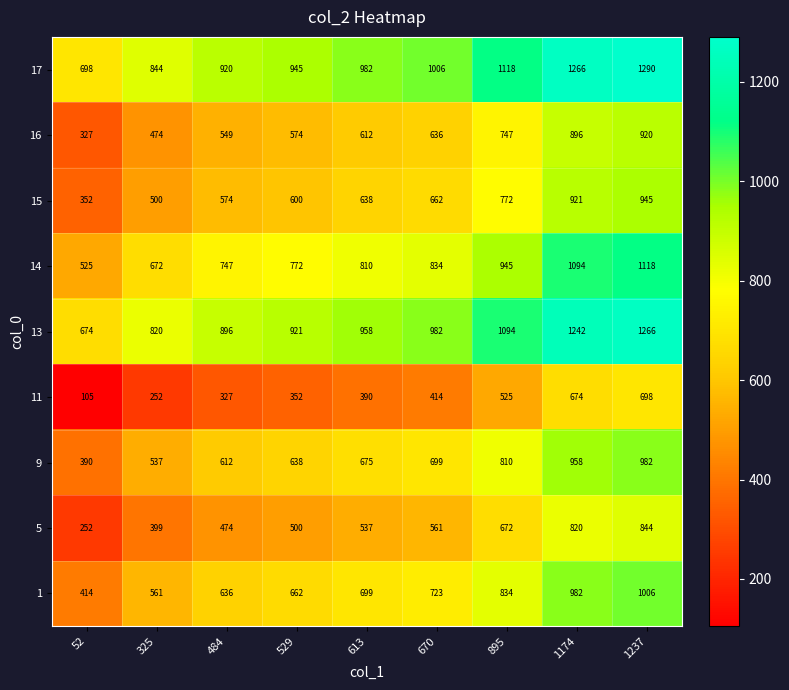

Rank the series at 613 from highest to lowest value.

17, 13, 14, 1, 9, 15, 16, 5, 11